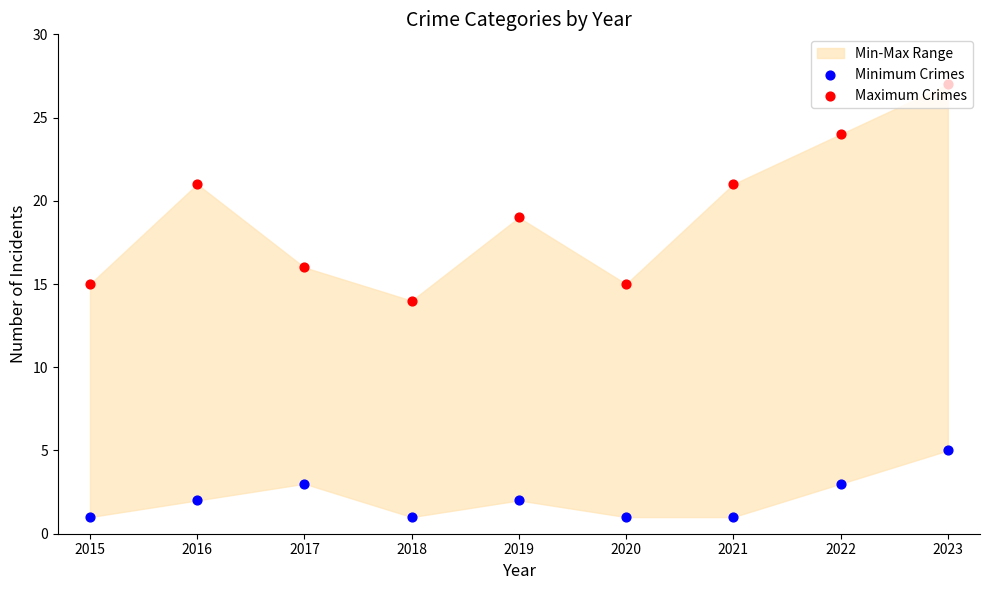

Which series reaches the maximum Y coordinate?

Maximum Crimes